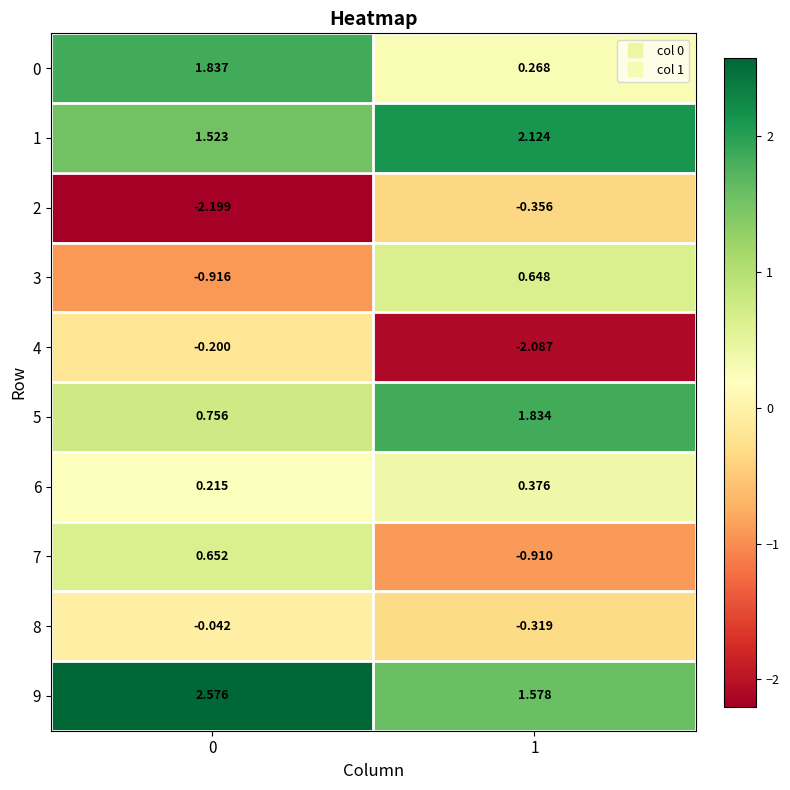

Is the value of 8 at 0 greater than the value of 7 at 1?

Yes